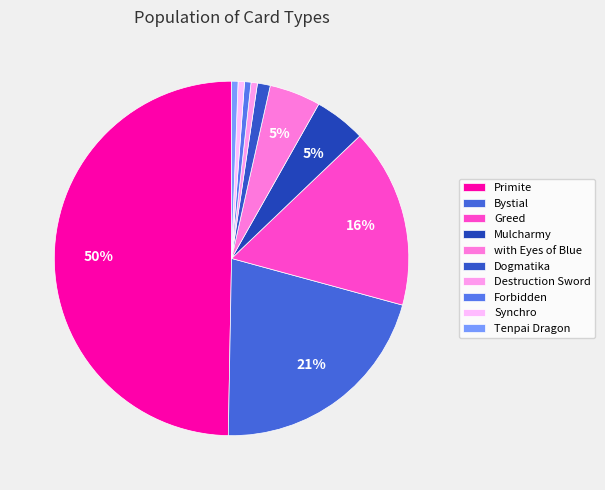

What percentage is NOT represented by Dogmatika?

98.8%